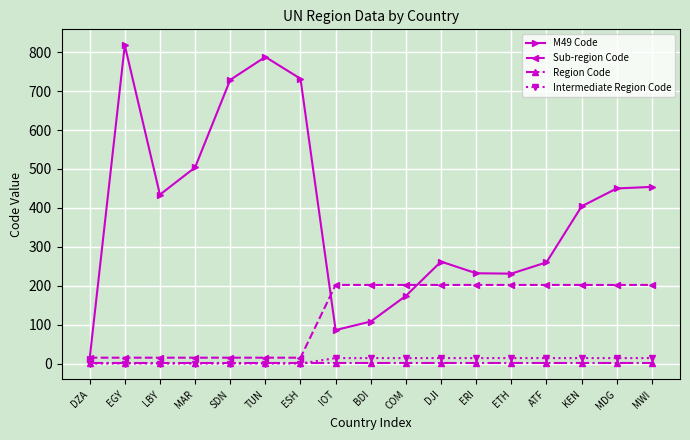

The value of Intermediate Region Code at MAR is 0. True or false?

True